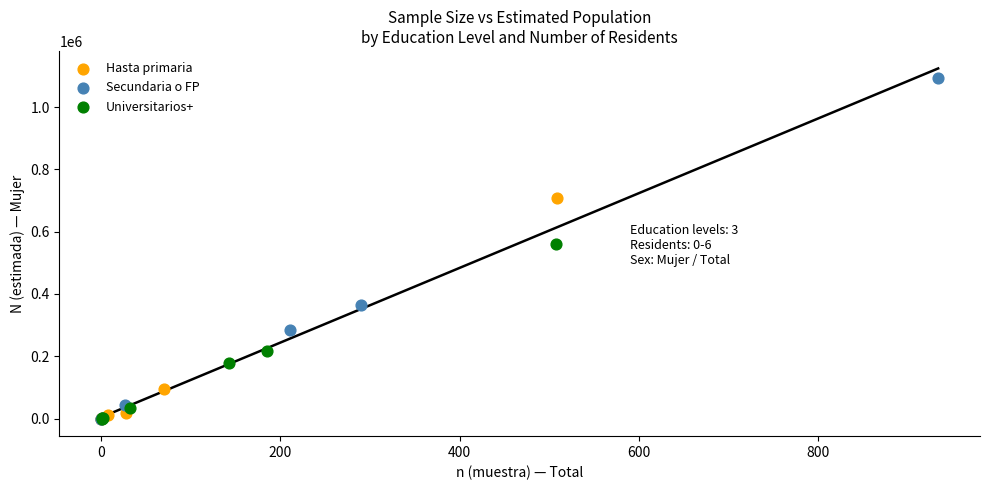

Which series reaches the maximum Y coordinate?

Secundaria o FP